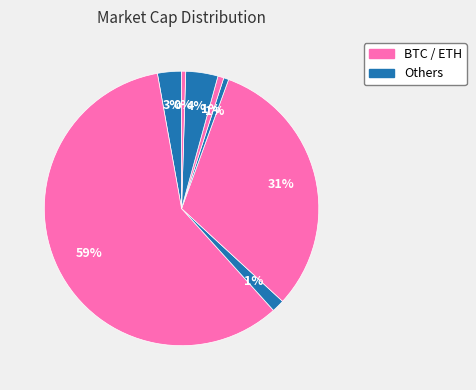

To the nearest percent, what is the difference between the largest and smallest slice percentages?

58%